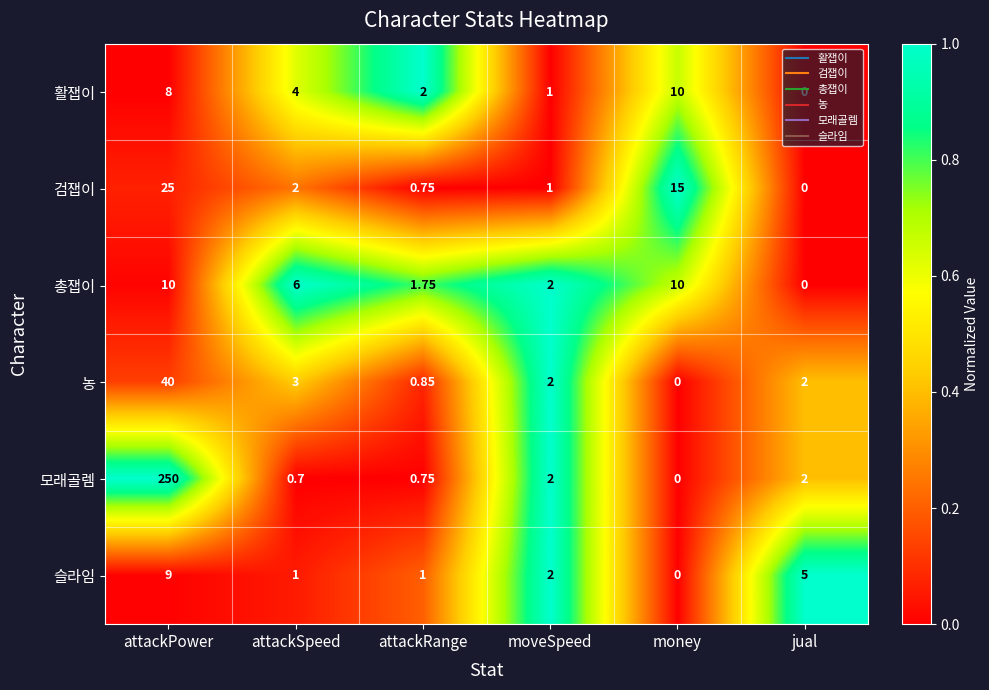

At which category is the sum across all series the highest?

attackPower